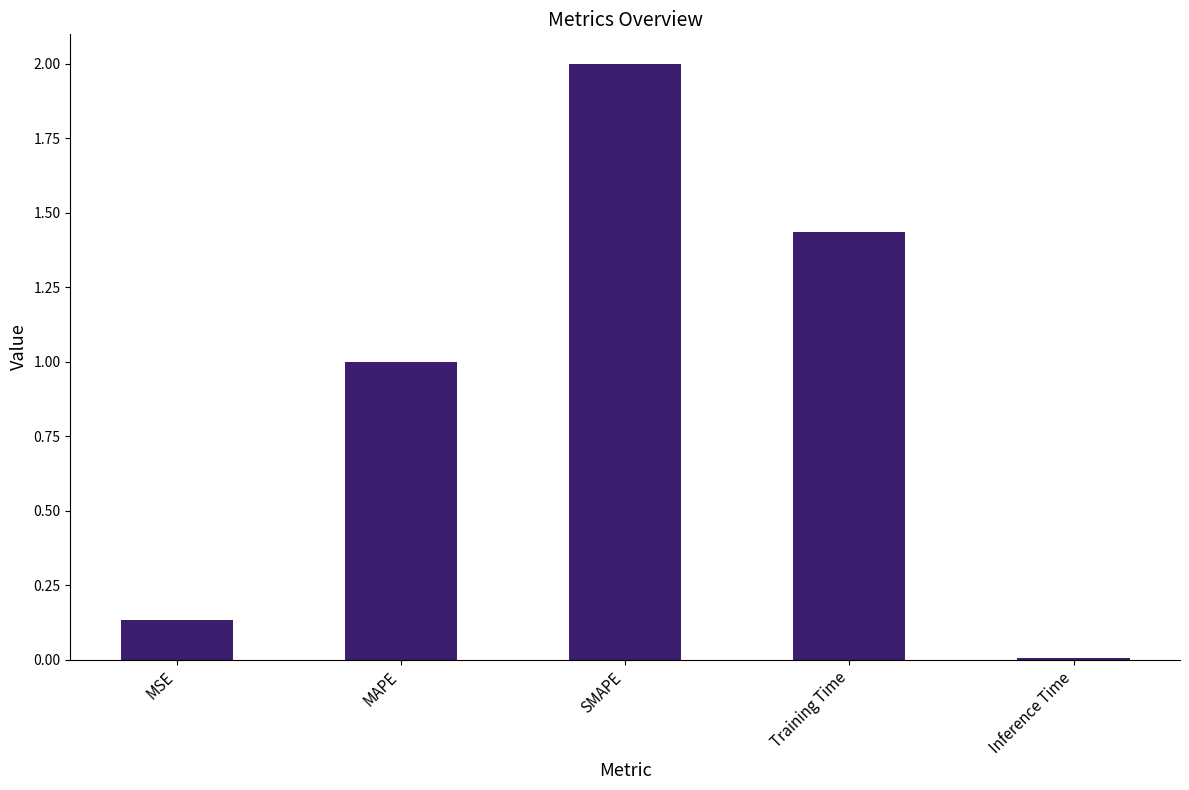

List the labels in order of value, largest first.

SMAPE, Training Time, MAPE, MSE, Inference Time